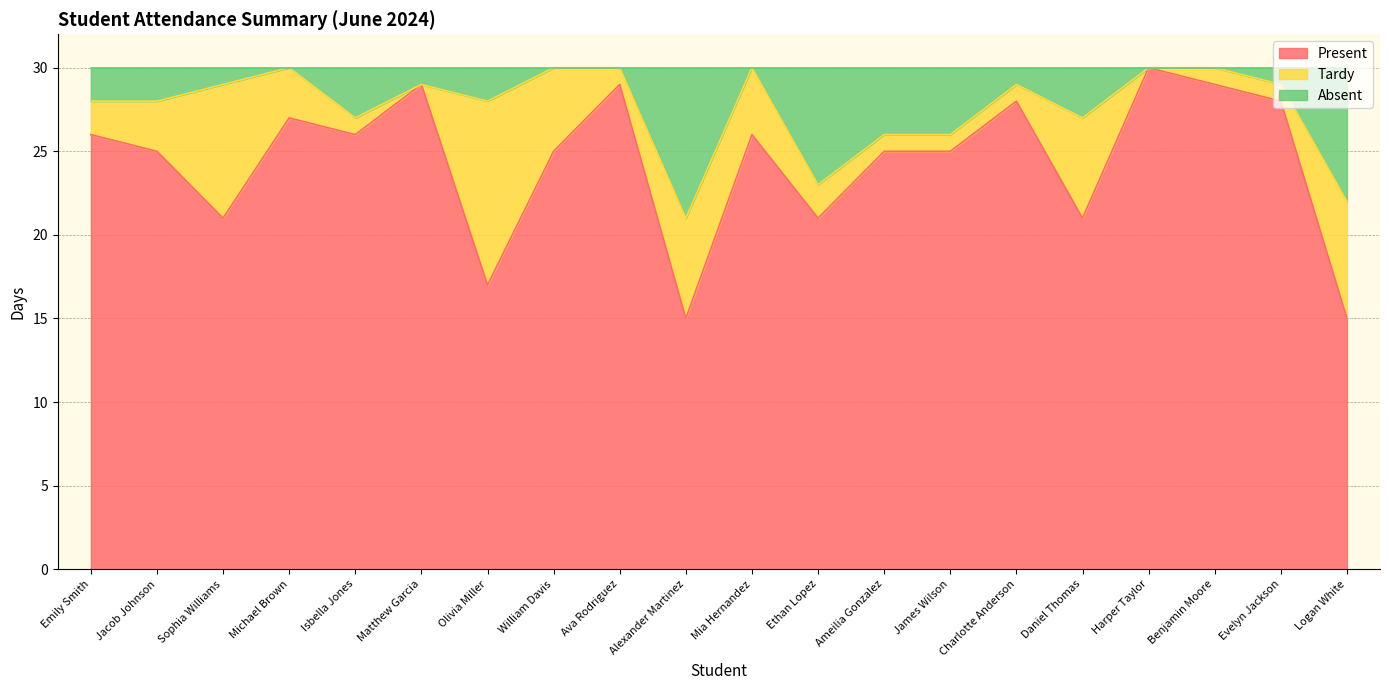

True or false: Absent and Present cross at least once.

False